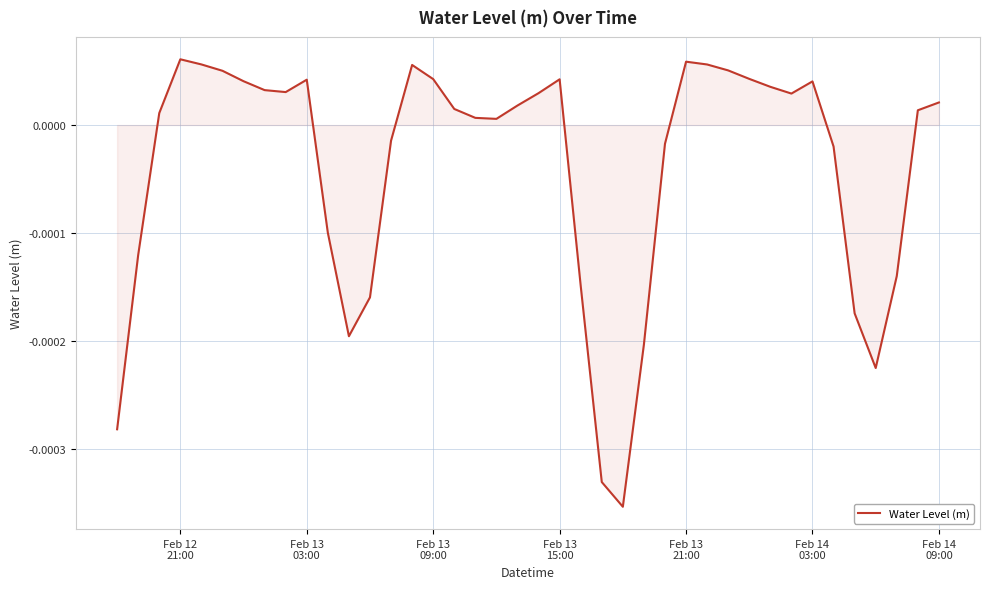

How many points are lower than both their immediate neighbors (excluding endpoints)?

6